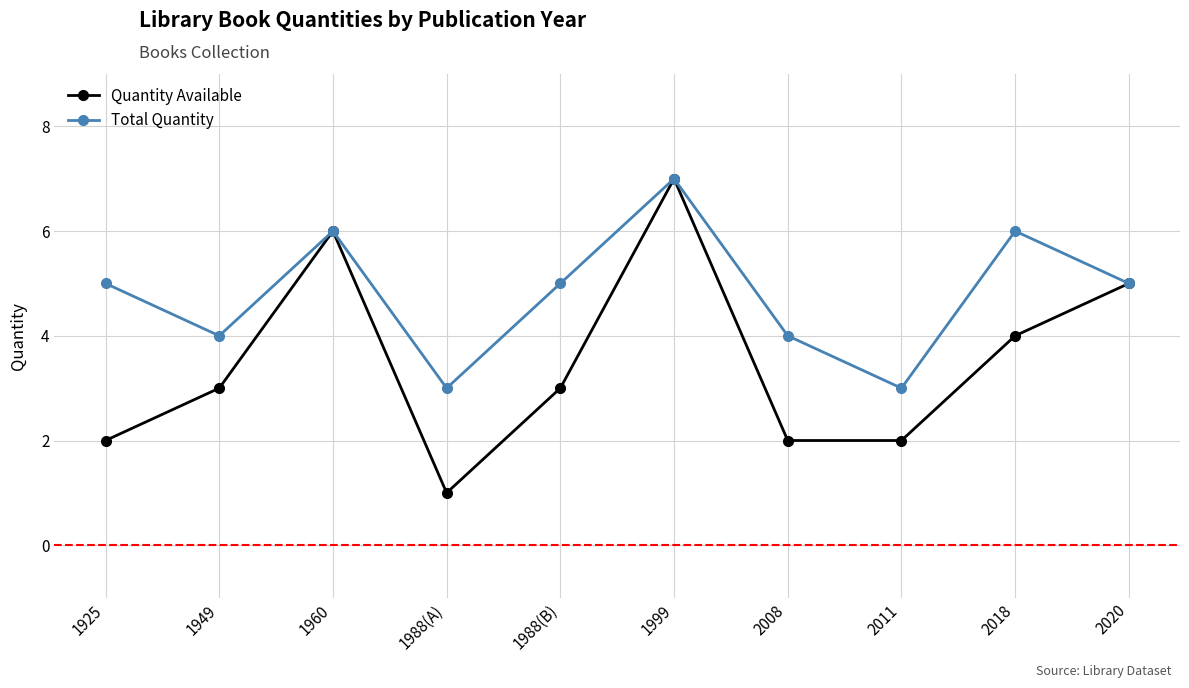

Which series has the widest spread of values?

Quantity Available